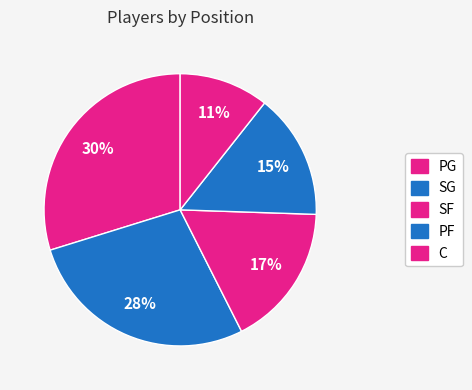

Count the number of slices in the pie.

5